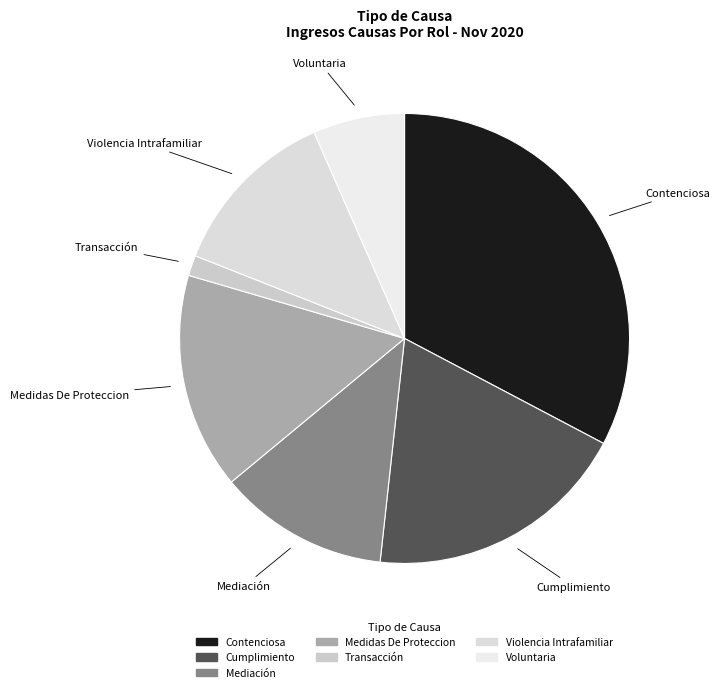

Count the number of slices in the pie.

7